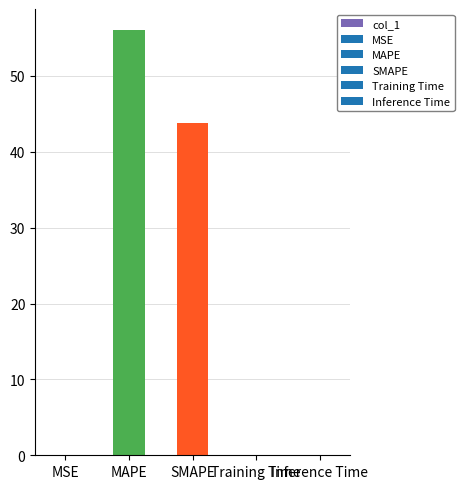

What is the difference between the values at Training Time and SMAPE?

43.7